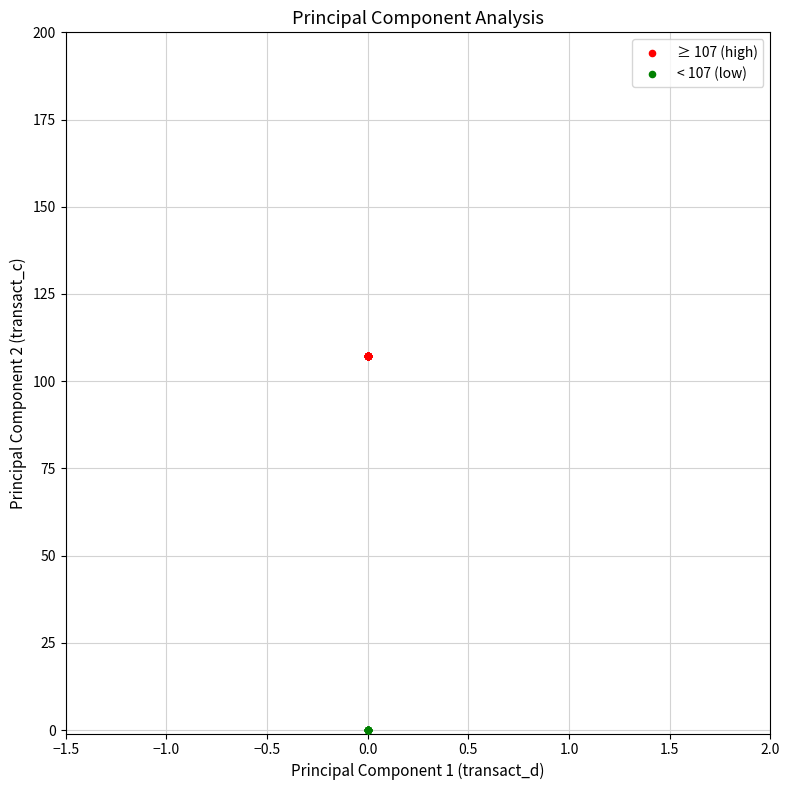

Which series reaches the minimum Y coordinate?

< 107 (low)